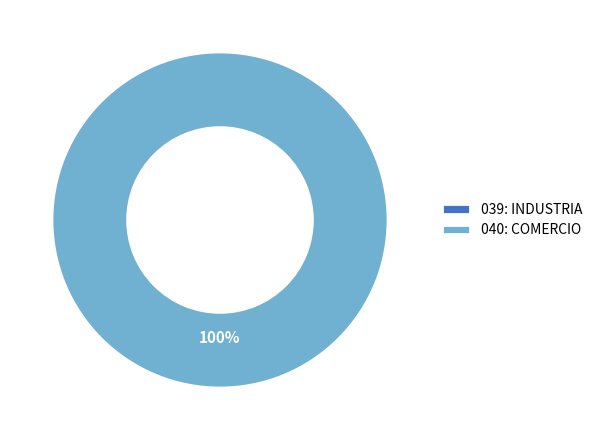

Count the number of slices in the pie.

2